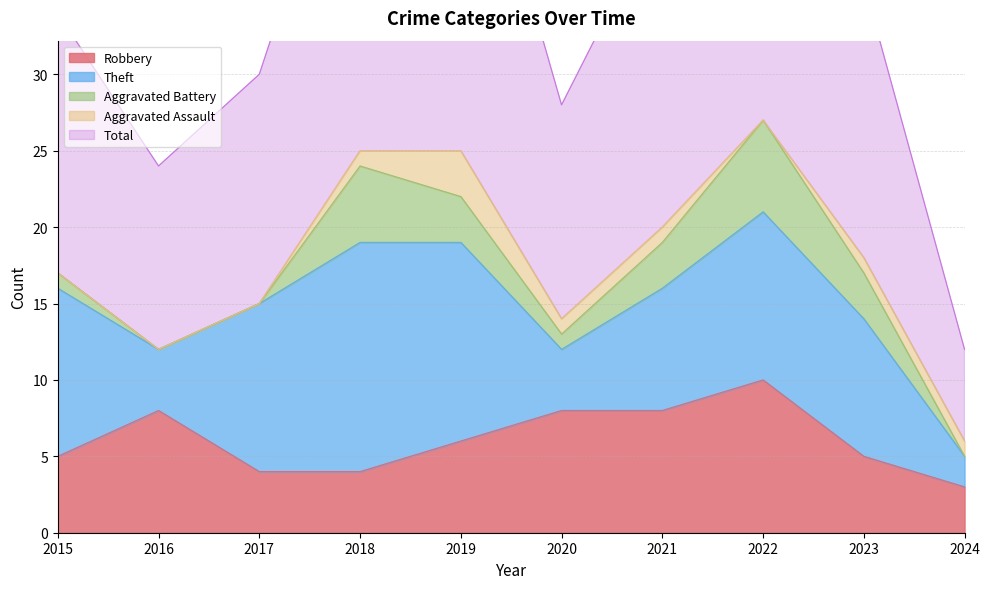

The value of Total at 2016 is 12. True or false?

True